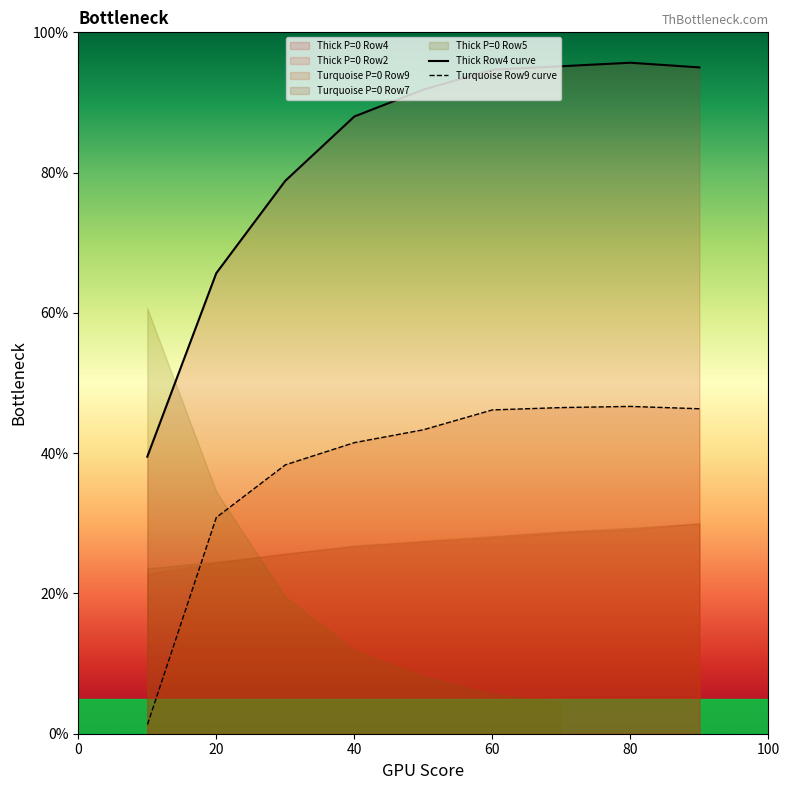

At how many categories does at least one series exceed 77?

7